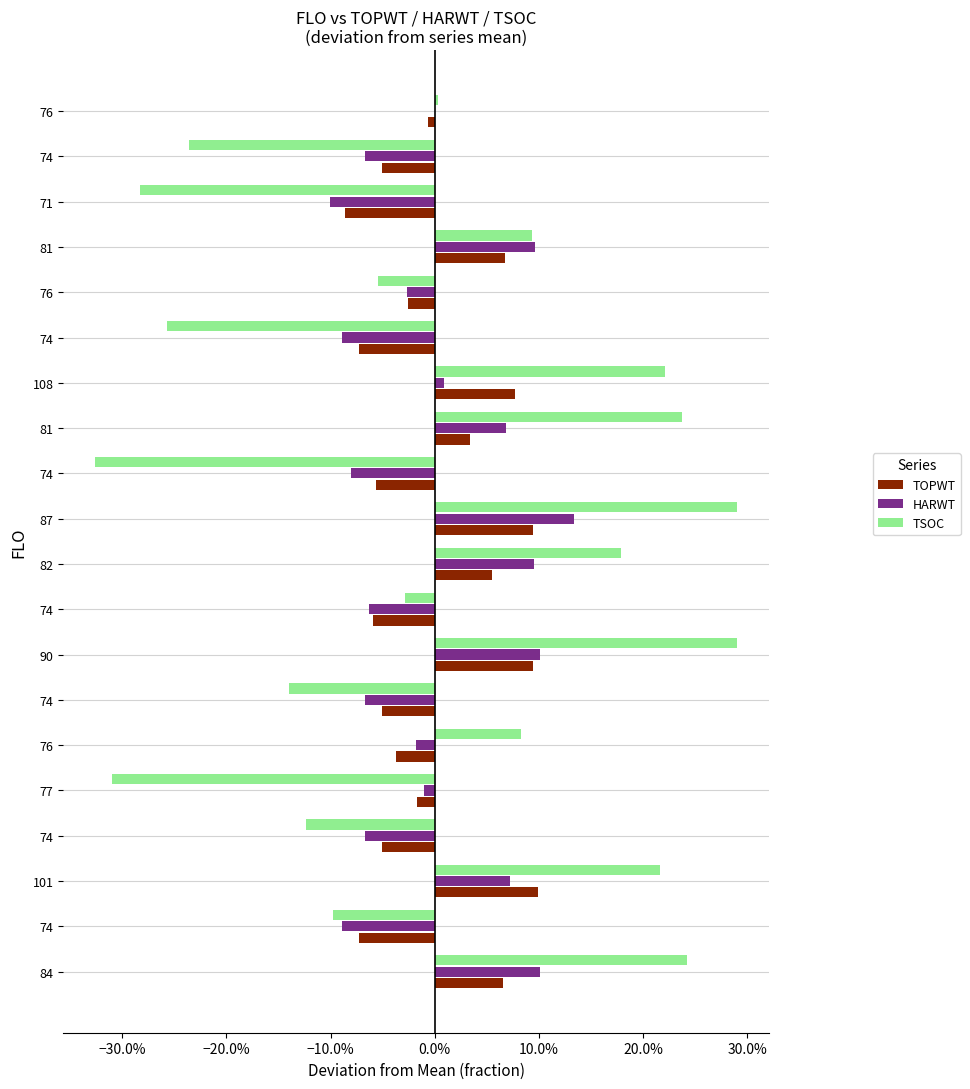

What are all the series names shown in the legend?

TOPWT, HARWT, TSOC